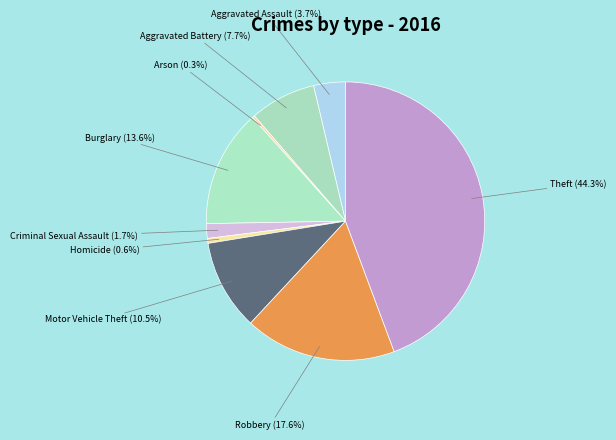

What is the smallest slice in the pie chart?

Arson